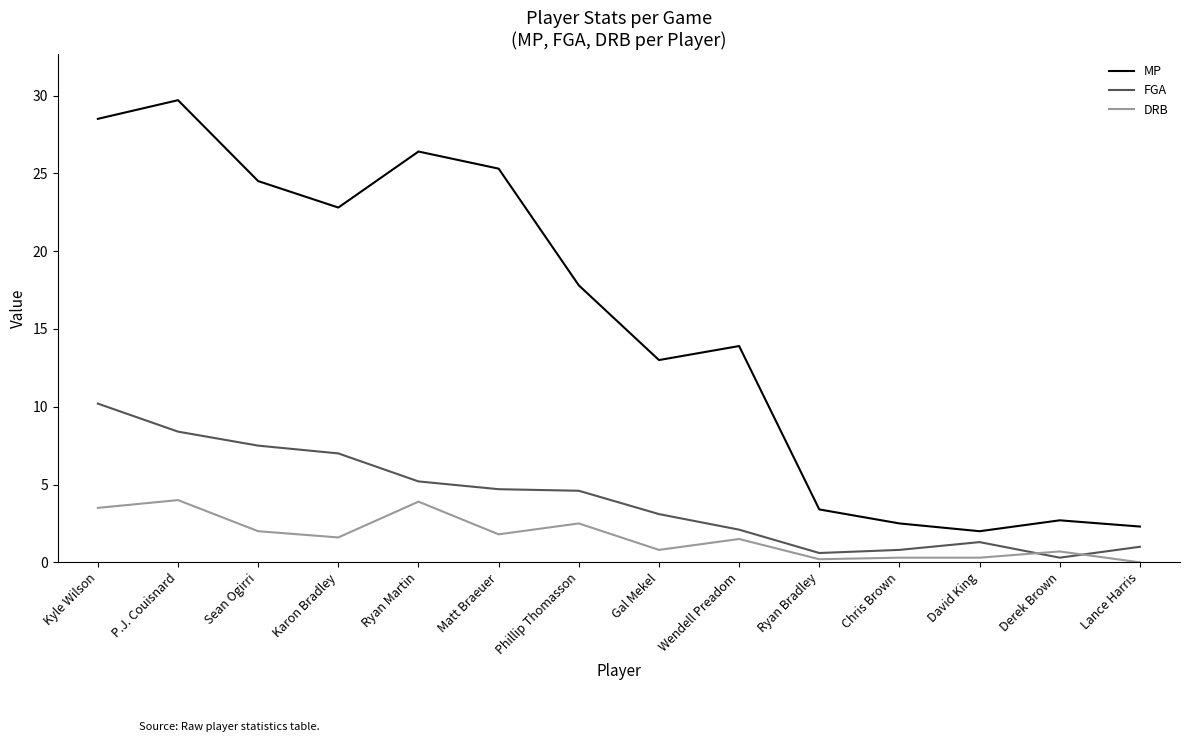

In FGA, how many points are higher than both neighbors (excluding endpoints)?

1